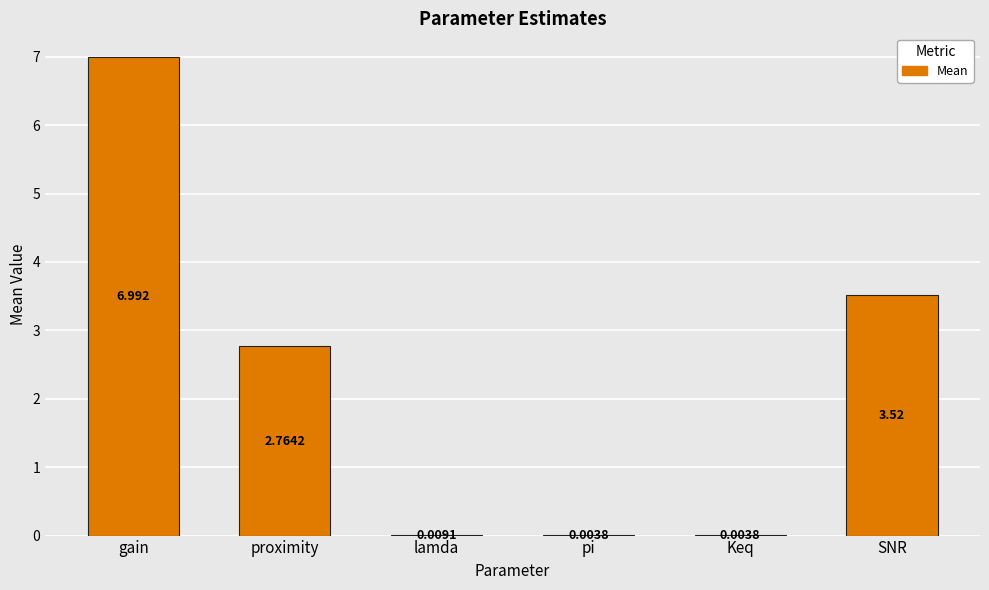

Count the number of categories in the chart.

6